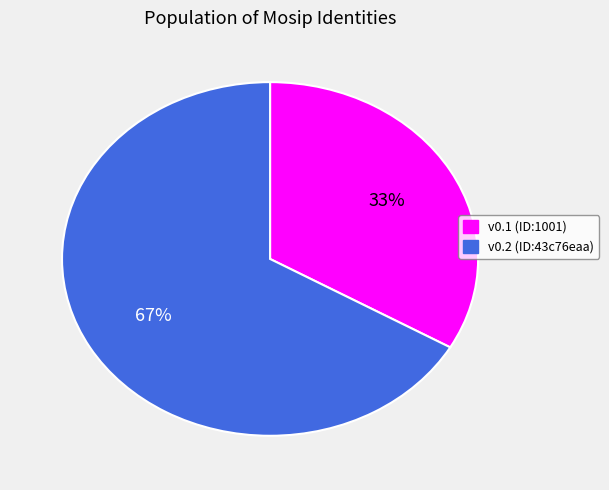

Combined, do v0.2 (ID:43c76eaa) and v0.1 (ID:1001) account for over 50%?

Yes